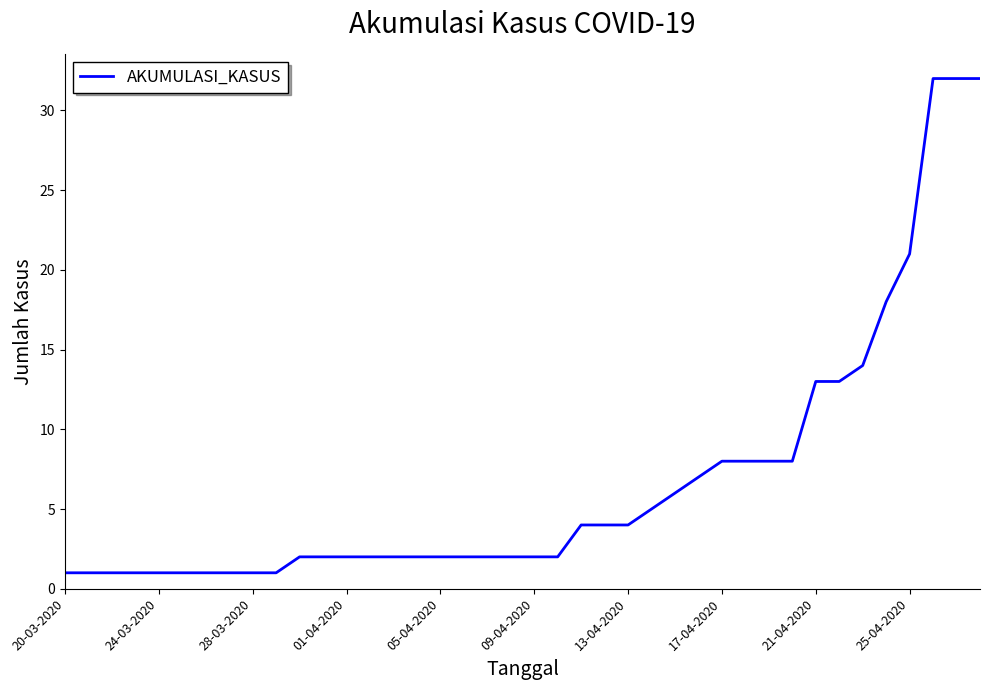

What is the difference between the maximum and minimum values?

31